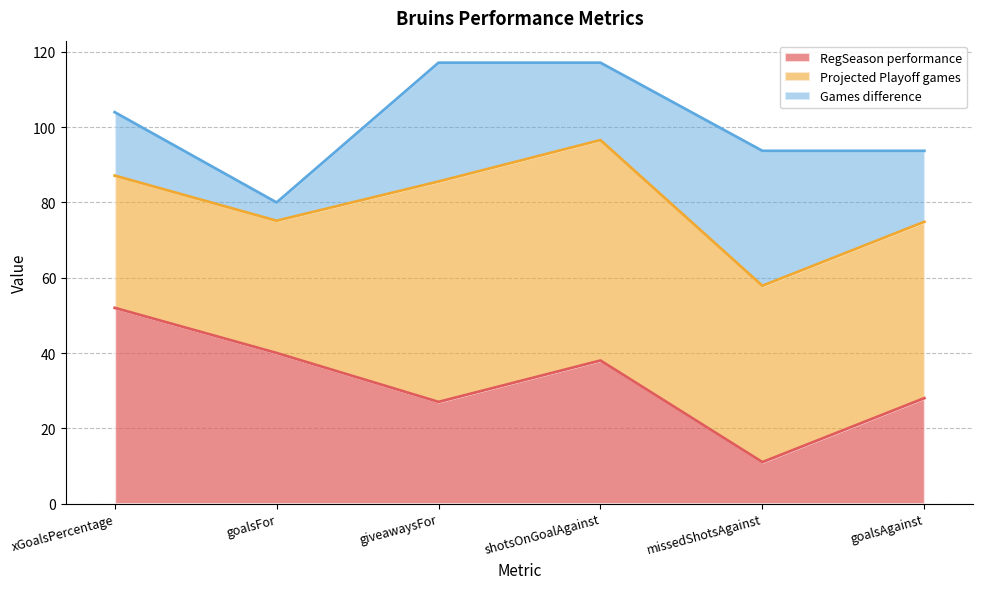

What are all the series names shown in the legend?

RegSeason performance, Projected Playoff games, Games difference